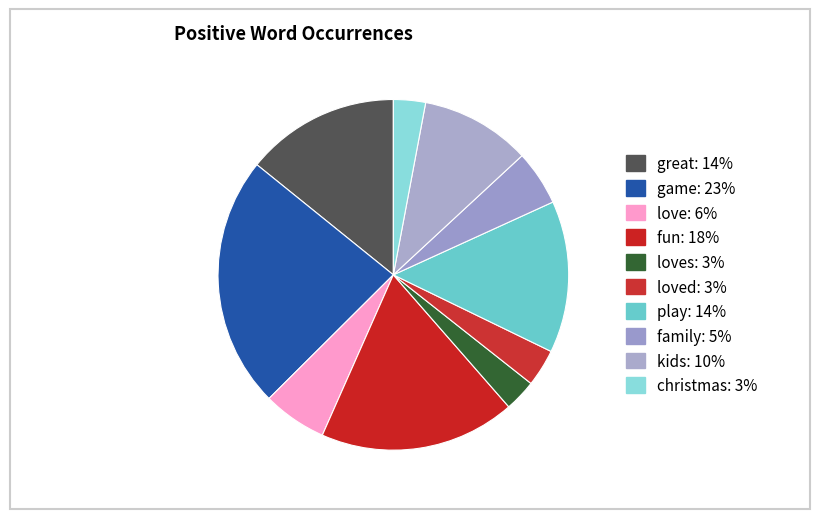

To the nearest percent, what is the difference between the largest and smallest slice percentages?

20%